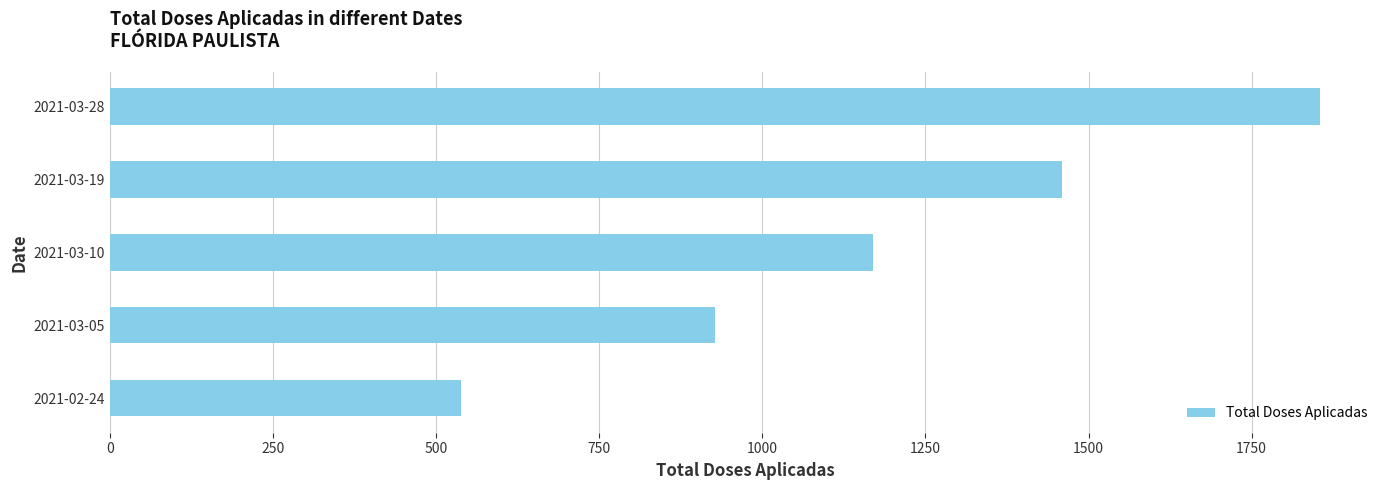

Where is the data nearest to the value 1196?

2021-03-10